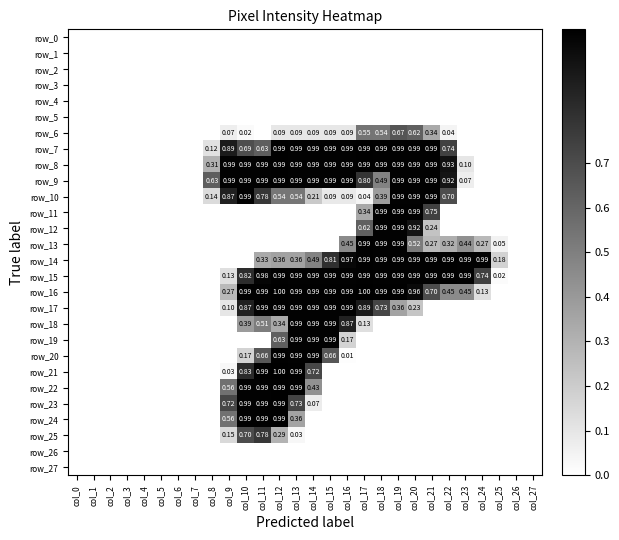

Reading left to right, what are all the values shown in this chart?

row_0: 0.0	0.0	0.0	0.0	0.0	0.0	0.0	0.0	0.0	0.0	0.0	0.0	0.0	0.0	0.0	0.0	0.0	0.0	0.0	0.0	0.0	0.0	0.0	0.0	0.0	0.0	0.0	0.0
row_1: 0.0	0.0	0.0	0.0	0.0	0.0	0.0	0.0	0.0	0.0	0.0	0.0	0.0	0.0	0.0	0.0	0.0	0.0	0.0	0.0	0.0	0.0	0.0	0.0	0.0	0.0	0.0	0.0
row_2: 0.0	0.0	0.0	0.0	0.0	0.0	0.0	0.0	0.0	0.0	0.0	0.0	0.0	0.0	0.0	0.0	0.0	0.0	0.0	0.0	0.0	0.0	0.0	0.0	0.0	0.0	0.0	0.0
row_3: 0.0	0.0	0.0	0.0	0.0	0.0	0.0	0.0	0.0	0.0	0.0	0.0	0.0	0.0	0.0	0.0	0.0	0.0	0.0	0.0	0.0	0.0	0.0	0.0	0.0	0.0	0.0	0.0
row_4: 0.0	0.0	0.0	0.0	0.0	0.0	0.0	0.0	0.0	0.0	0.0	0.0	0.0	0.0	0.0	0.0	0.0	0.0	0.0	0.0	0.0	0.0	0.0	0.0	0.0	0.0	0.0	0.0
row_5: 0.0	0.0	0.0	0.0	0.0	0.0	0.0	0.0	0.0	0.0	0.0	0.0	0.0	0.0	0.0	0.0	0.0	0.0	0.0	0.0	0.0	0.0	0.0	0.0	0.0	0.0	0.0	0.0
row_6: 0.0	0.0	0.0	0.0	0.0	0.0	0.0	0.0	0.0	0.1	0.0	0.0	0.1	0.1	0.1	0.1	0.1	0.5	0.5	0.7	0.6	0.3	0.0	0.0	0.0	0.0	0.0	0.0
row_7: 0.0	0.0	0.0	0.0	0.0	0.0	0.0	0.0	0.1	0.9	0.7	0.6	1.0	1.0	1.0	1.0	1.0	1.0	1.0	1.0	1.0	1.0	0.7	0.0	0.0	0.0	0.0	0.0
row_8: 0.0	0.0	0.0	0.0	0.0	0.0	0.0	0.0	0.3	1.0	1.0	1.0	1.0	1.0	1.0	1.0	1.0	1.0	1.0	1.0	1.0	1.0	0.9	0.1	0.0	0.0	0.0	0.0
row_9: 0.0	0.0	0.0	0.0	0.0	0.0	0.0	0.0	0.6	1.0	1.0	1.0	1.0	1.0	1.0	1.0	1.0	0.8	0.5	1.0	1.0	1.0	0.9	0.1	0.0	0.0	0.0	0.0
row_10: 0.0	0.0	0.0	0.0	0.0	0.0	0.0	0.0	0.1	0.9	1.0	0.8	0.5	0.5	0.2	0.1	0.1	0.0	0.4	1.0	1.0	1.0	0.7	0.0	0.0	0.0	0.0	0.0
row_11: 0.0	0.0	0.0	0.0	0.0	0.0	0.0	0.0	0.0	0.0	0.0	0.0	0.0	0.0	0.0	0.0	0.0	0.3	1.0	1.0	1.0	0.7	0.0	0.0	0.0	0.0	0.0	0.0
row_12: 0.0	0.0	0.0	0.0	0.0	0.0	0.0	0.0	0.0	0.0	0.0	0.0	0.0	0.0	0.0	0.0	0.0	0.6	1.0	1.0	0.9	0.2	0.0	0.0	0.0	0.0	0.0	0.0
row_13: 0.0	0.0	0.0	0.0	0.0	0.0	0.0	0.0	0.0	0.0	0.0	0.0	0.0	0.0	0.0	0.0	0.5	1.0	1.0	1.0	0.5	0.3	0.3	0.4	0.3	0.1	0.0	0.0
row_14: 0.0	0.0	0.0	0.0	0.0	0.0	0.0	0.0	0.0	0.0	0.0	0.3	0.4	0.4	0.5	0.8	1.0	1.0	1.0	1.0	1.0	1.0	1.0	1.0	1.0	0.2	0.0	0.0
row_15: 0.0	0.0	0.0	0.0	0.0	0.0	0.0	0.0	0.0	0.1	0.8	1.0	1.0	1.0	1.0	1.0	1.0	1.0	1.0	1.0	1.0	1.0	1.0	1.0	0.7	0.0	0.0	0.0
row_16: 0.0	0.0	0.0	0.0	0.0	0.0	0.0	0.0	0.0	0.3	1.0	1.0	1.0	1.0	1.0	1.0	1.0	1.0	1.0	1.0	1.0	0.7	0.5	0.5	0.1	0.0	0.0	0.0
row_17: 0.0	0.0	0.0	0.0	0.0	0.0	0.0	0.0	0.0	0.1	0.9	1.0	1.0	1.0	1.0	1.0	1.0	0.9	0.7	0.4	0.2	0.0	0.0	0.0	0.0	0.0	0.0	0.0
row_18: 0.0	0.0	0.0	0.0	0.0	0.0	0.0	0.0	0.0	0.0	0.4	0.5	0.3	1.0	1.0	1.0	0.9	0.1	0.0	0.0	0.0	0.0	0.0	0.0	0.0	0.0	0.0	0.0
row_19: 0.0	0.0	0.0	0.0	0.0	0.0	0.0	0.0	0.0	0.0	0.0	0.0	0.6	1.0	1.0	1.0	0.2	0.0	0.0	0.0	0.0	0.0	0.0	0.0	0.0	0.0	0.0	0.0
row_20: 0.0	0.0	0.0	0.0	0.0	0.0	0.0	0.0	0.0	0.0	0.2	0.7	1.0	1.0	1.0	0.7	0.0	0.0	0.0	0.0	0.0	0.0	0.0	0.0	0.0	0.0	0.0	0.0
row_21: 0.0	0.0	0.0	0.0	0.0	0.0	0.0	0.0	0.0	0.0	0.8	1.0	1.0	1.0	0.7	0.0	0.0	0.0	0.0	0.0	0.0	0.0	0.0	0.0	0.0	0.0	0.0	0.0
row_22: 0.0	0.0	0.0	0.0	0.0	0.0	0.0	0.0	0.0	0.6	1.0	1.0	1.0	1.0	0.4	0.0	0.0	0.0	0.0	0.0	0.0	0.0	0.0	0.0	0.0	0.0	0.0	0.0
row_23: 0.0	0.0	0.0	0.0	0.0	0.0	0.0	0.0	0.0	0.7	1.0	1.0	1.0	0.7	0.1	0.0	0.0	0.0	0.0	0.0	0.0	0.0	0.0	0.0	0.0	0.0	0.0	0.0
row_24: 0.0	0.0	0.0	0.0	0.0	0.0	0.0	0.0	0.0	0.6	1.0	1.0	1.0	0.4	0.0	0.0	0.0	0.0	0.0	0.0	0.0	0.0	0.0	0.0	0.0	0.0	0.0	0.0
row_25: 0.0	0.0	0.0	0.0	0.0	0.0	0.0	0.0	0.0	0.1	0.7	0.8	0.3	0.0	0.0	0.0	0.0	0.0	0.0	0.0	0.0	0.0	0.0	0.0	0.0	0.0	0.0	0.0
row_26: 0.0	0.0	0.0	0.0	0.0	0.0	0.0	0.0	0.0	0.0	0.0	0.0	0.0	0.0	0.0	0.0	0.0	0.0	0.0	0.0	0.0	0.0	0.0	0.0	0.0	0.0	0.0	0.0
row_27: 0.0	0.0	0.0	0.0	0.0	0.0	0.0	0.0	0.0	0.0	0.0	0.0	0.0	0.0	0.0	0.0	0.0	0.0	0.0	0.0	0.0	0.0	0.0	0.0	0.0	0.0	0.0	0.0